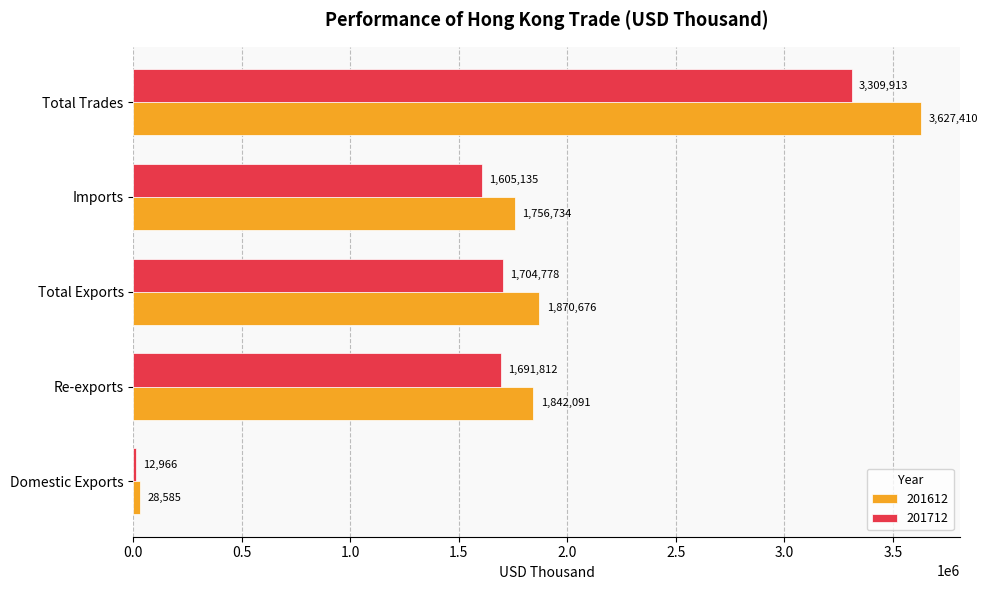

Which series has the largest total across all categories?

201612